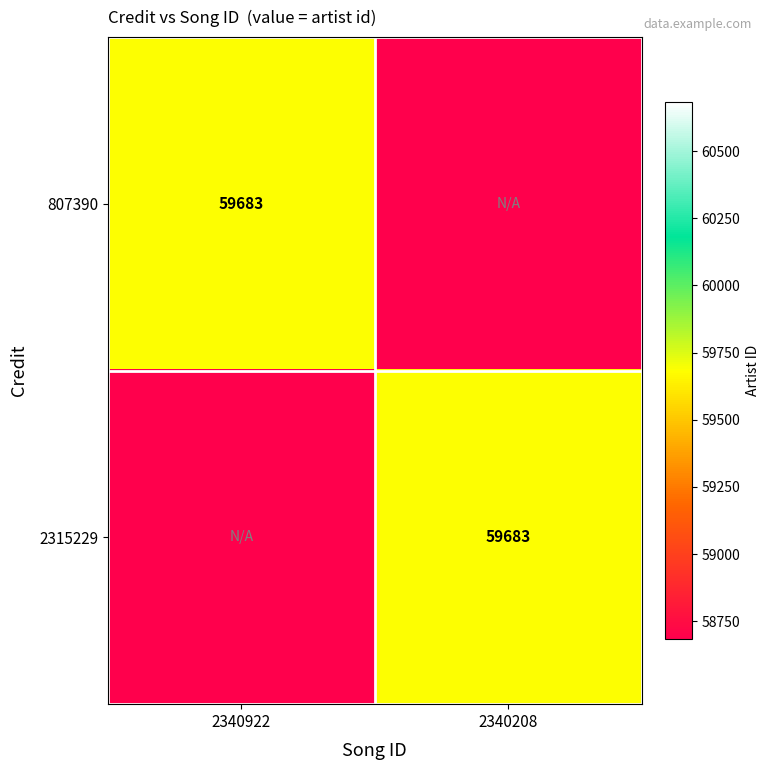

True or false: 2315229 has a value of 18314 at 2340208.

False